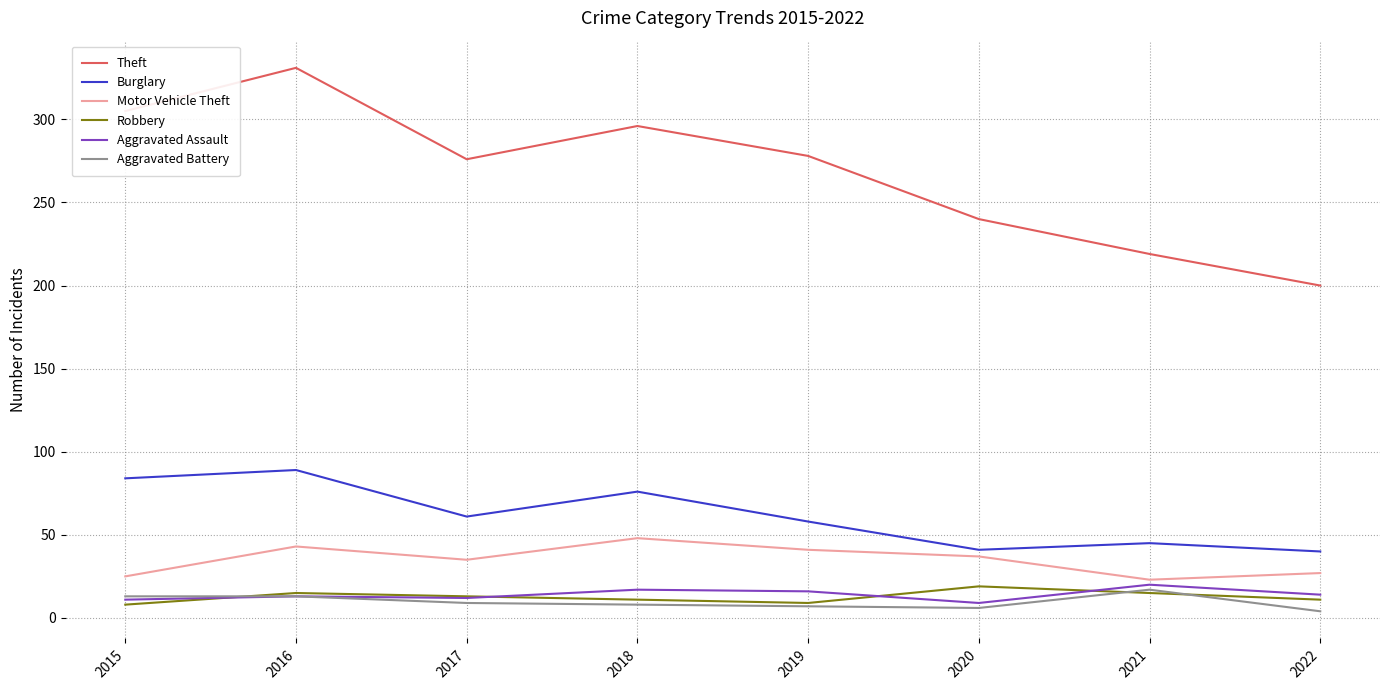

How many lines are shown in the chart?

6